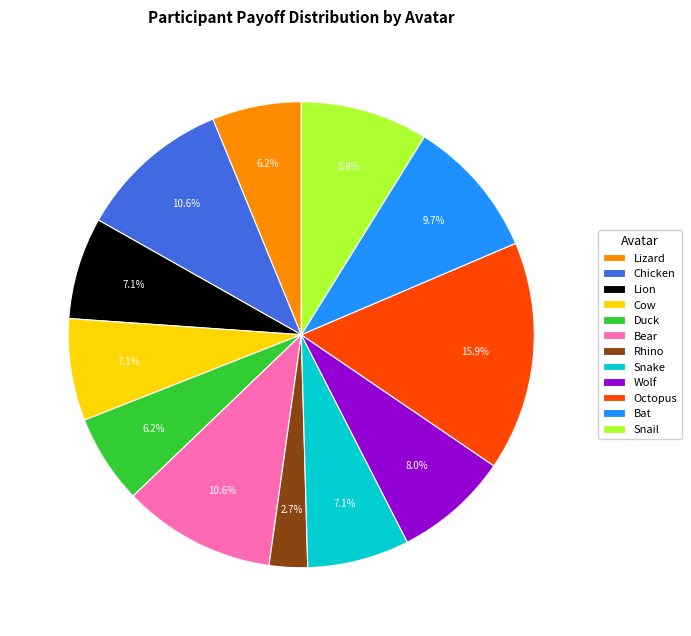

Combined, do Lion and Chicken account for over 50%?

No